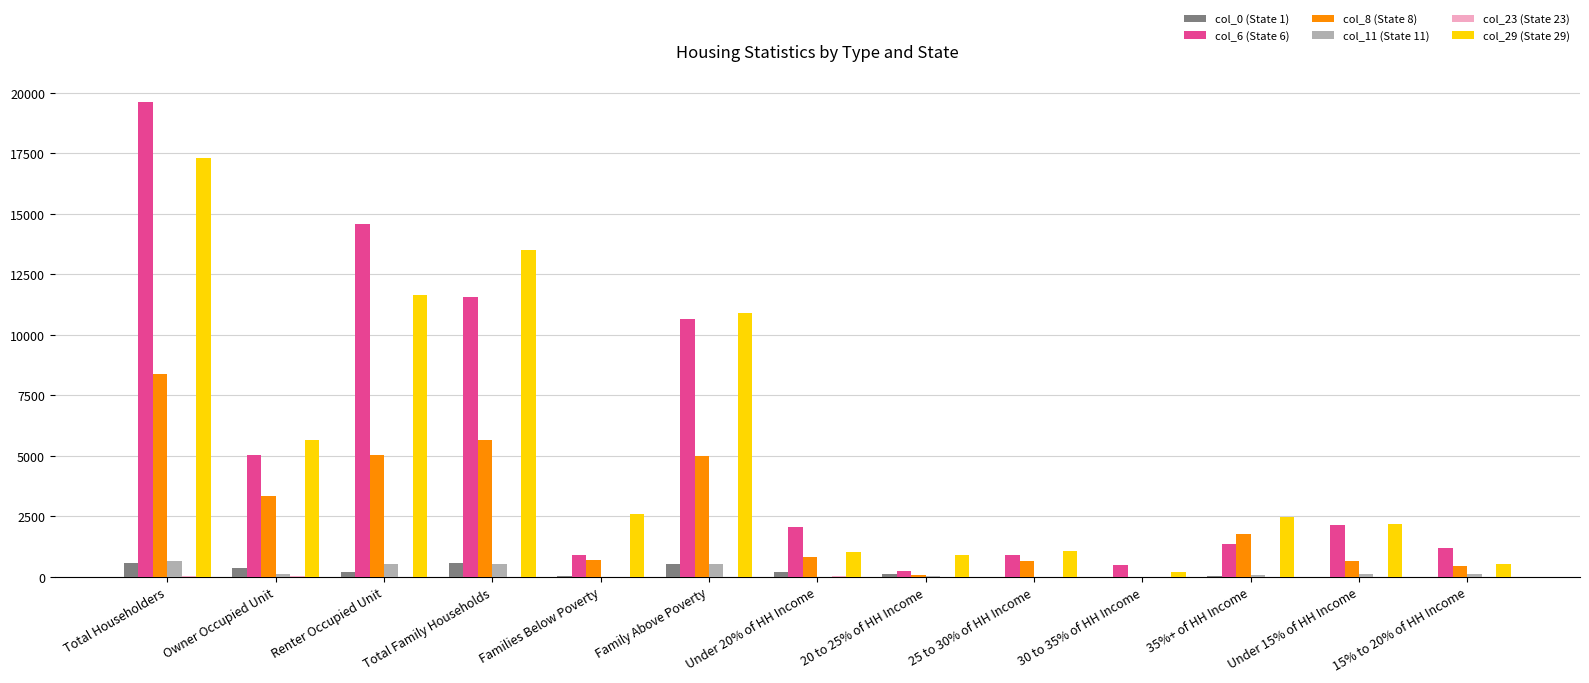

What value does the col_8 (State 8) series have at Renter Occupied Unit, to the nearest 10?

5030